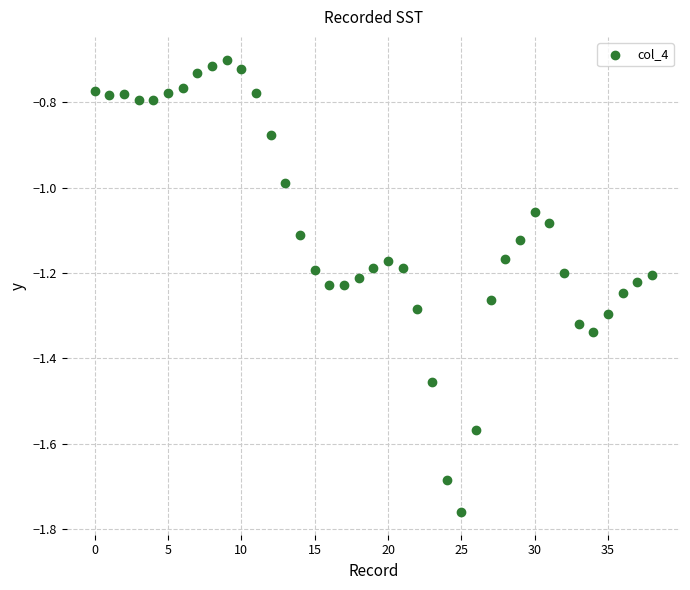

What is the range of Y values (max minus min)?

1.1